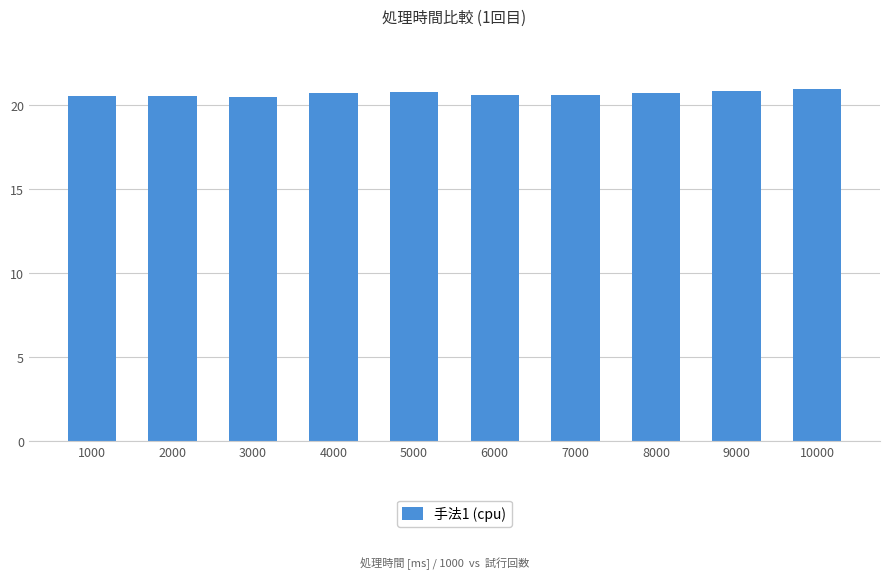

The value at 4000 is 13.4. True or false?

False